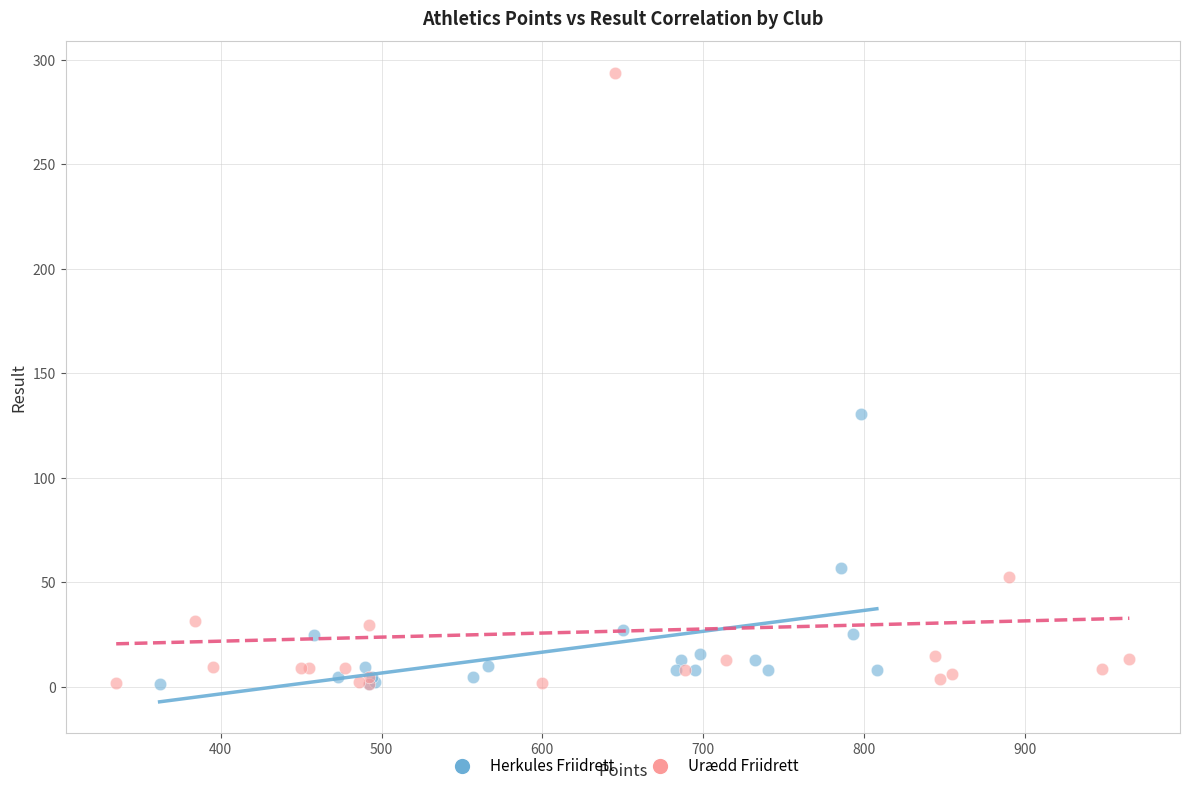

Which series has the widest spread of Y values?

Urædd Friidrett